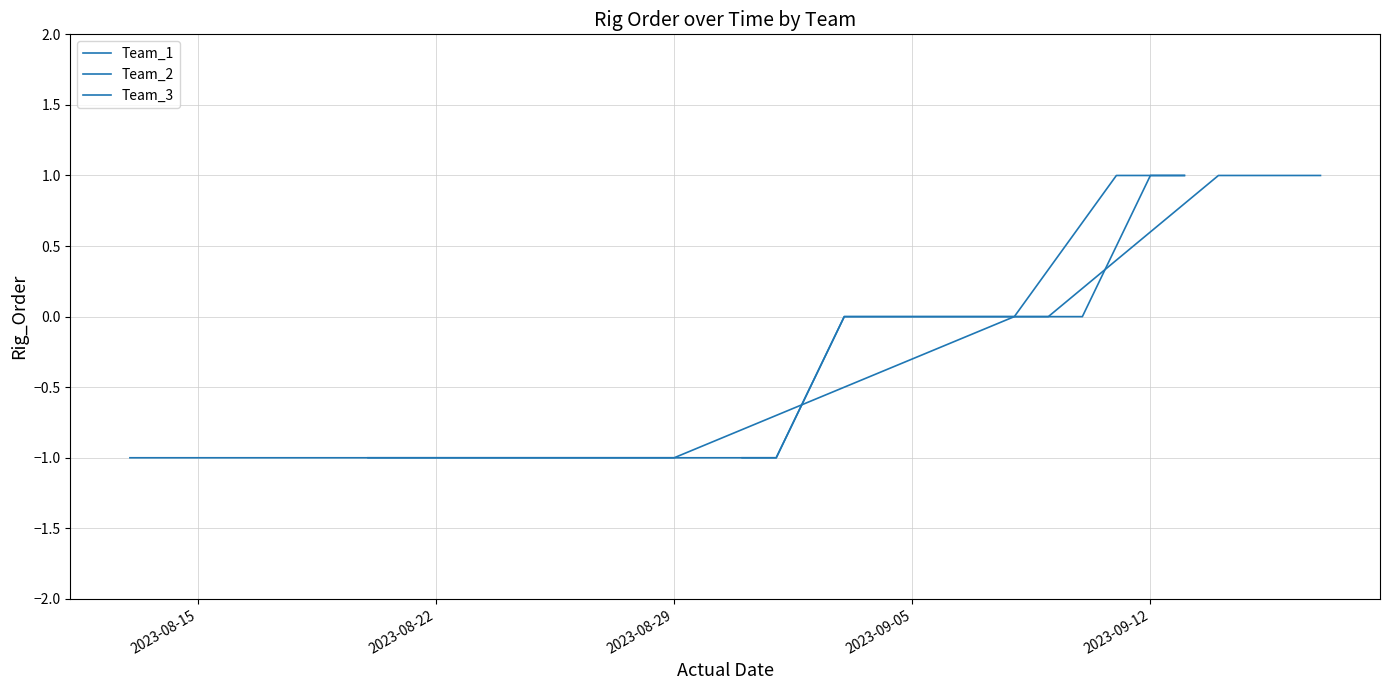

True or false: Team_3 has more than 1 interior local peaks.

False